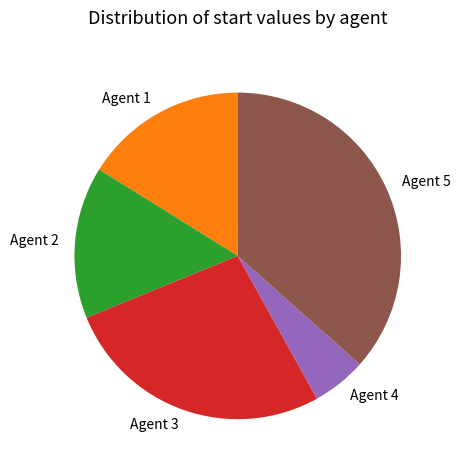

What is the ratio of the value at Agent 5 to the value at Agent 4?

6.8